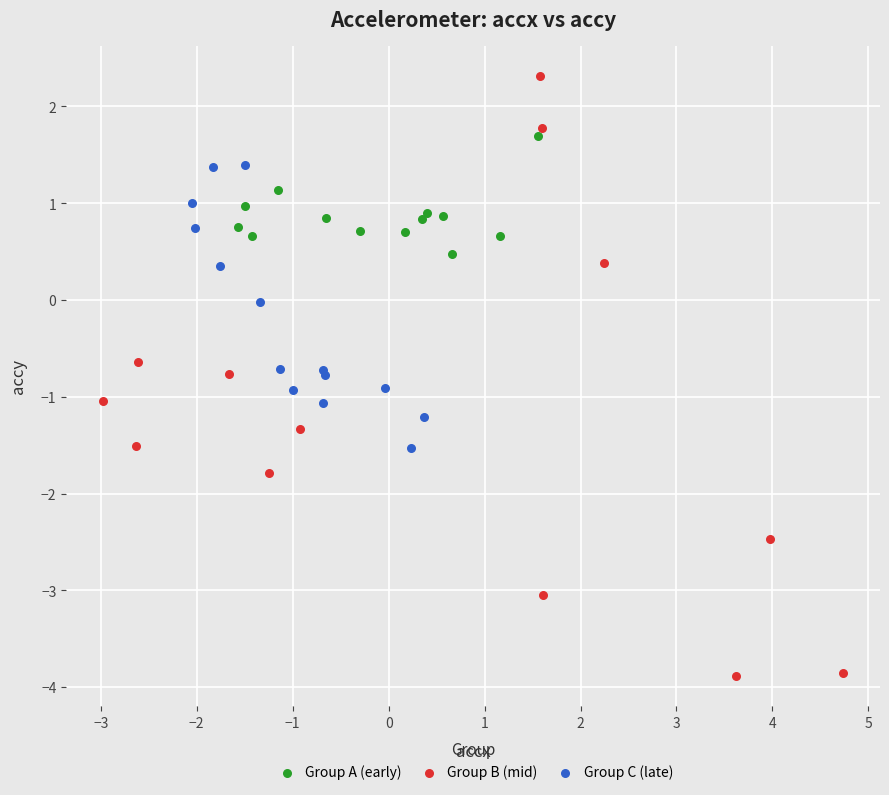

Which series contains the highest Y value?

Group B (mid)